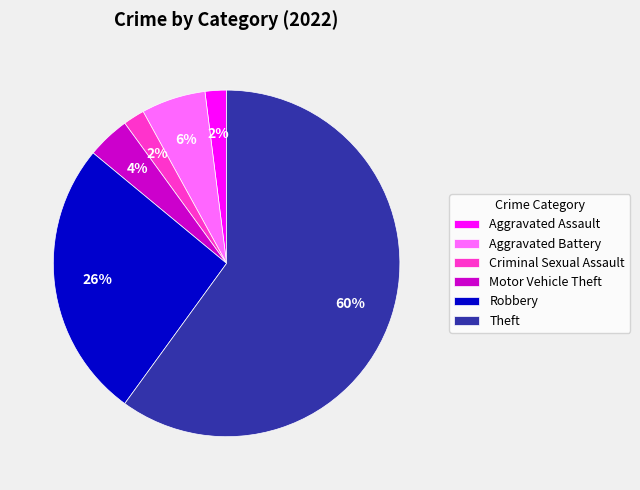

To the nearest percent, what is the difference between the Motor Vehicle Theft and Robbery slice percentages?

22%